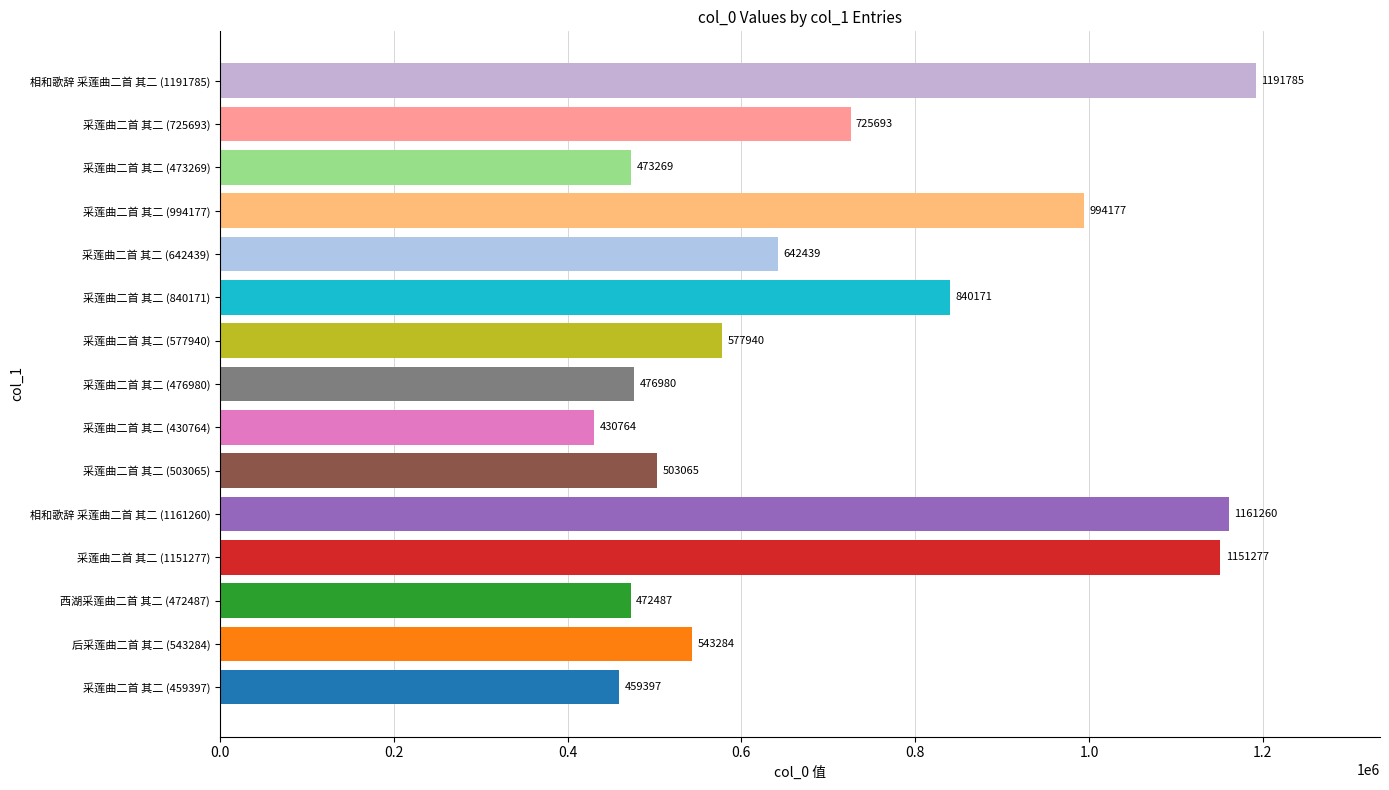

The chart shows a value of 1733196 at 相和歌辞 采莲曲二首 其二 (1161260). True or false?

False